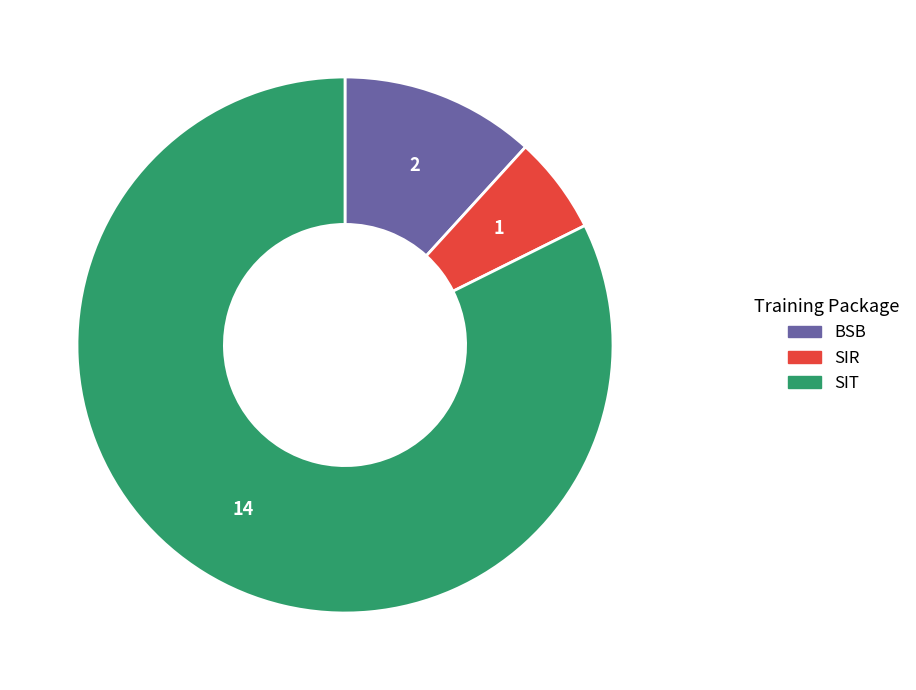

Is there a majority slice in this chart?

Yes